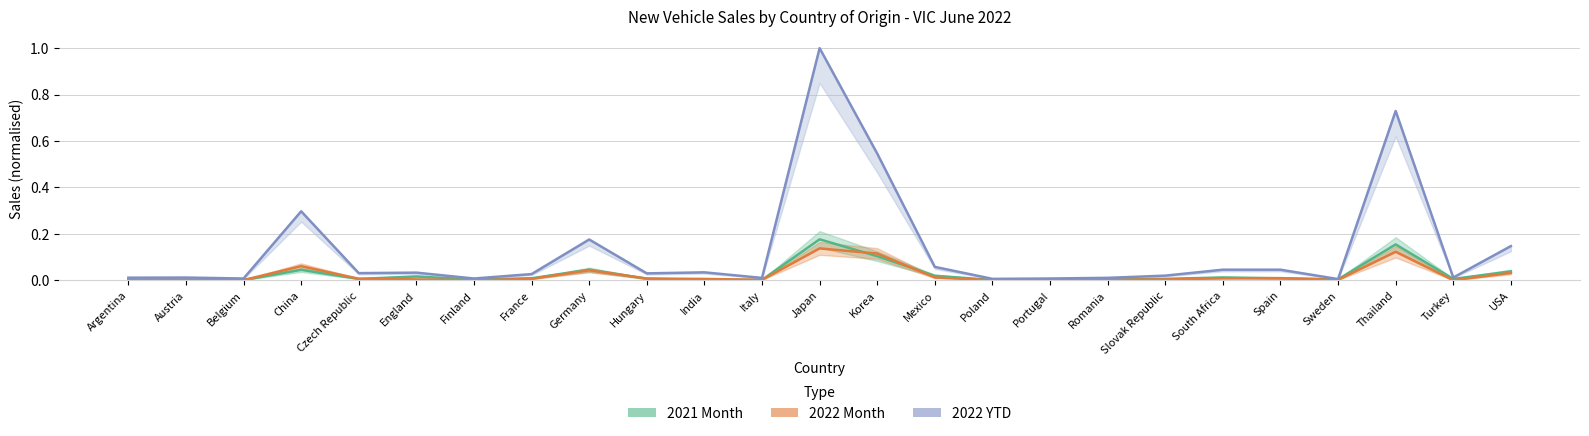

The value of 2021 Month at South Africa is 0.0. True or false?

True